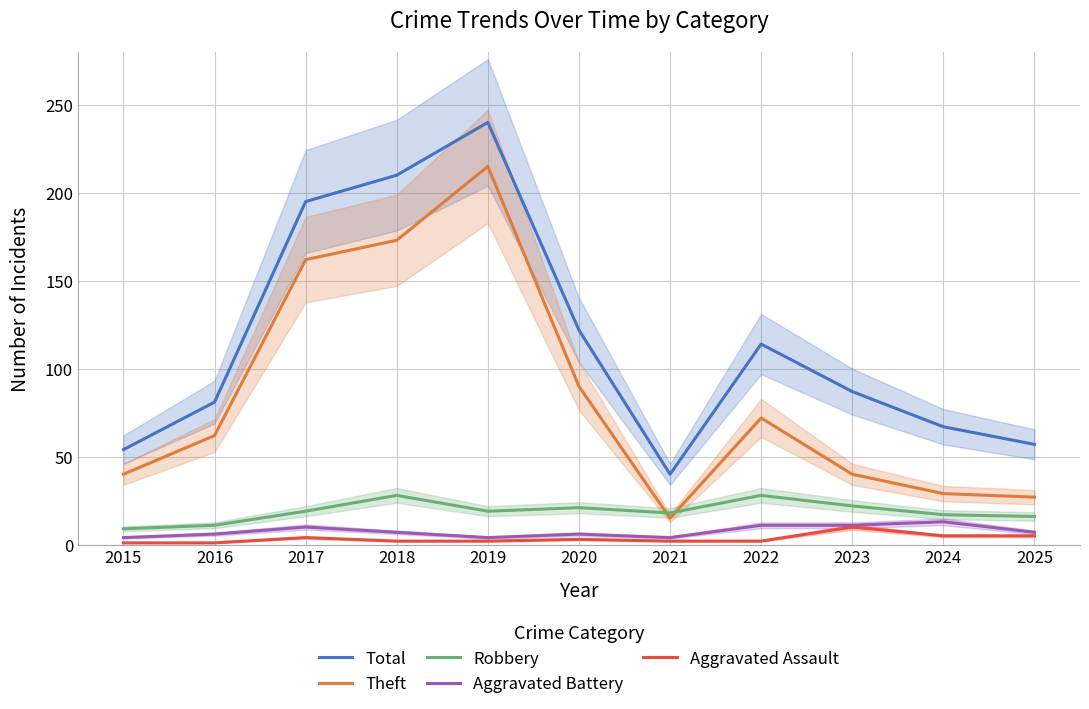

True or false: Theft and Total intersect in this chart.

False